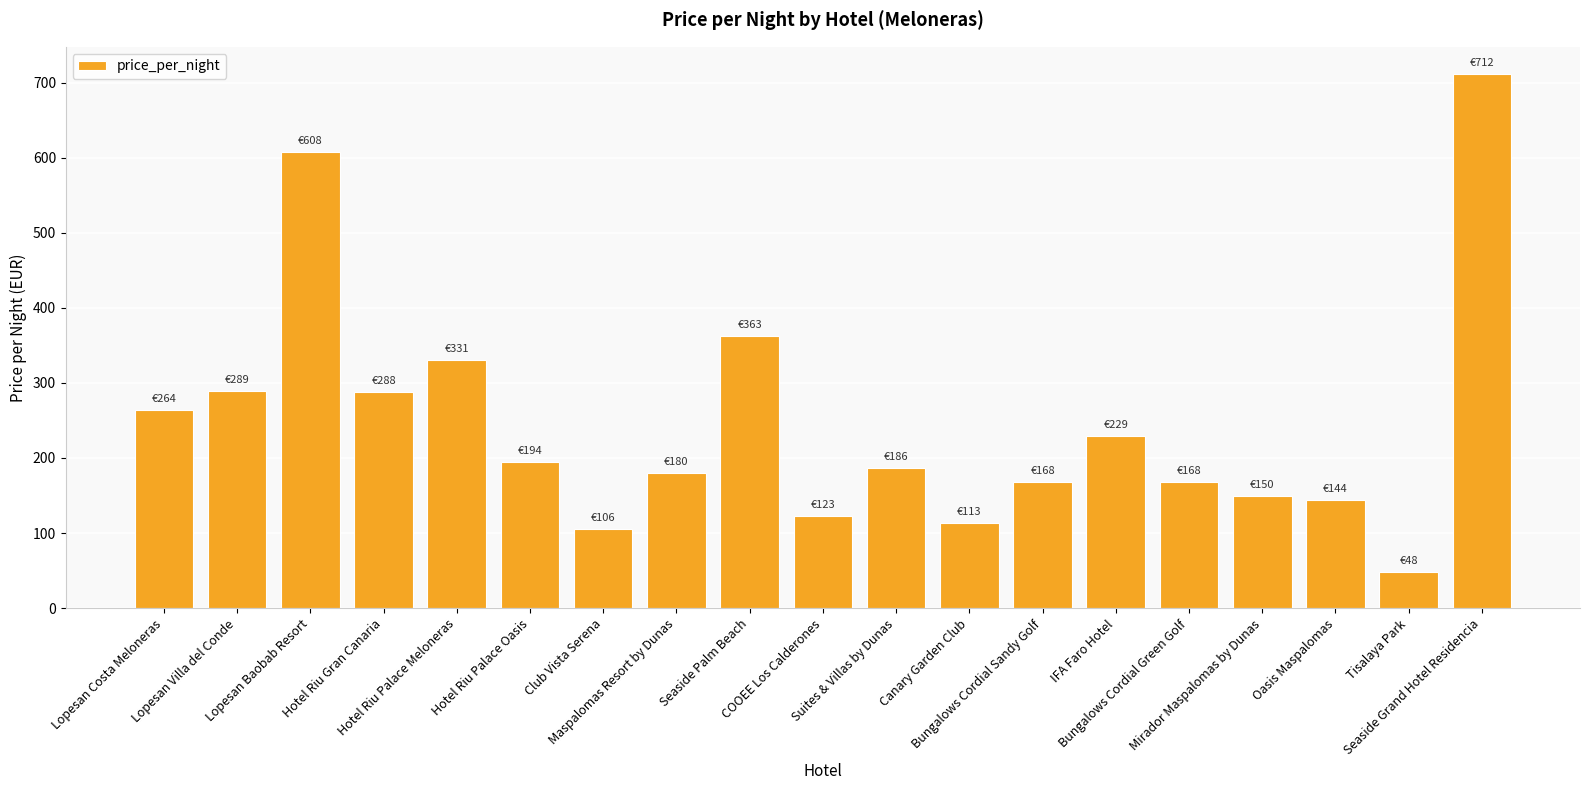

What is the difference between the maximum and minimum values?

664